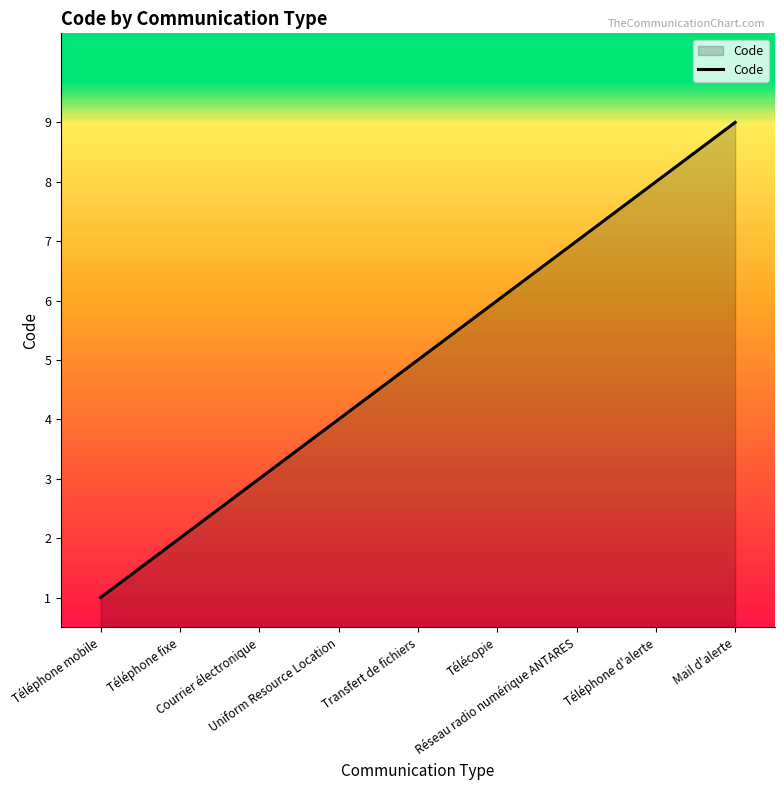

Reading left to right, what are all the values shown in this chart?

Téléphone mobile=1	Téléphone fixe=2	Courrier électronique=3	Uniform Resource Location=4	Transfert de fichiers=5	Télécopie=6	Réseau radio numérique ANTARES=7	Téléphone d'alerte=8	Mail d'alerte=9